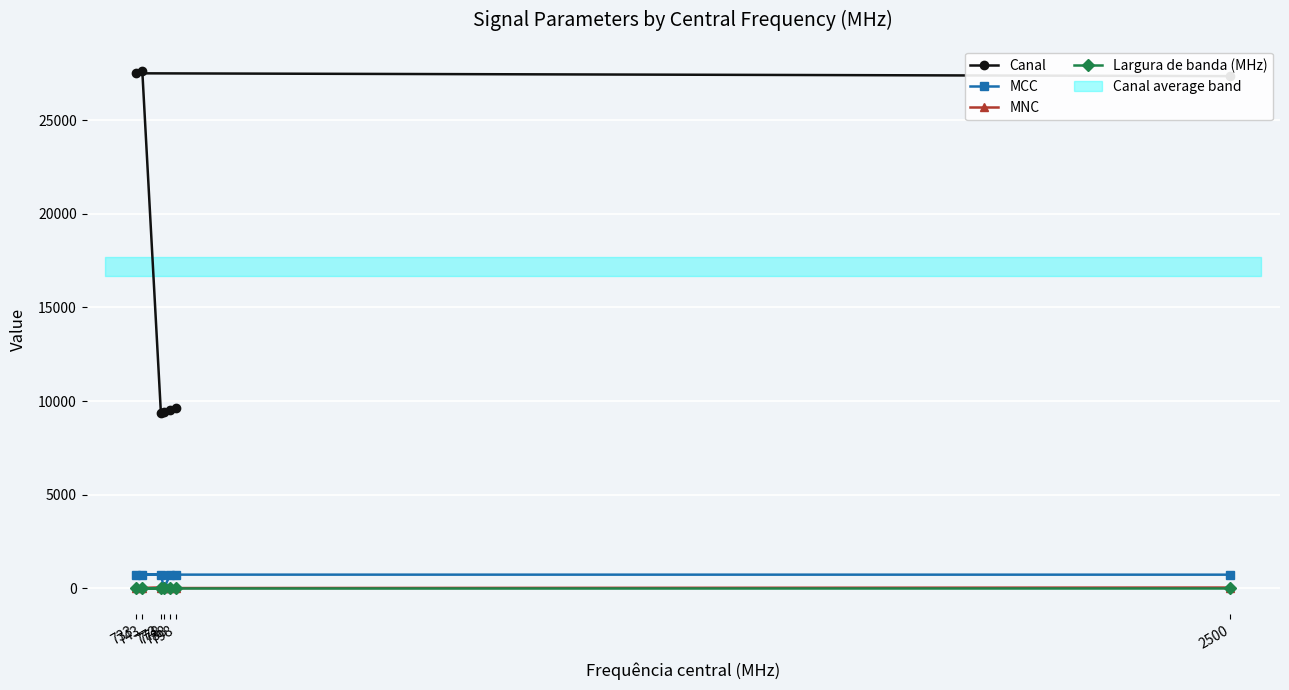

At which category does MCC reach its first local valley?

778